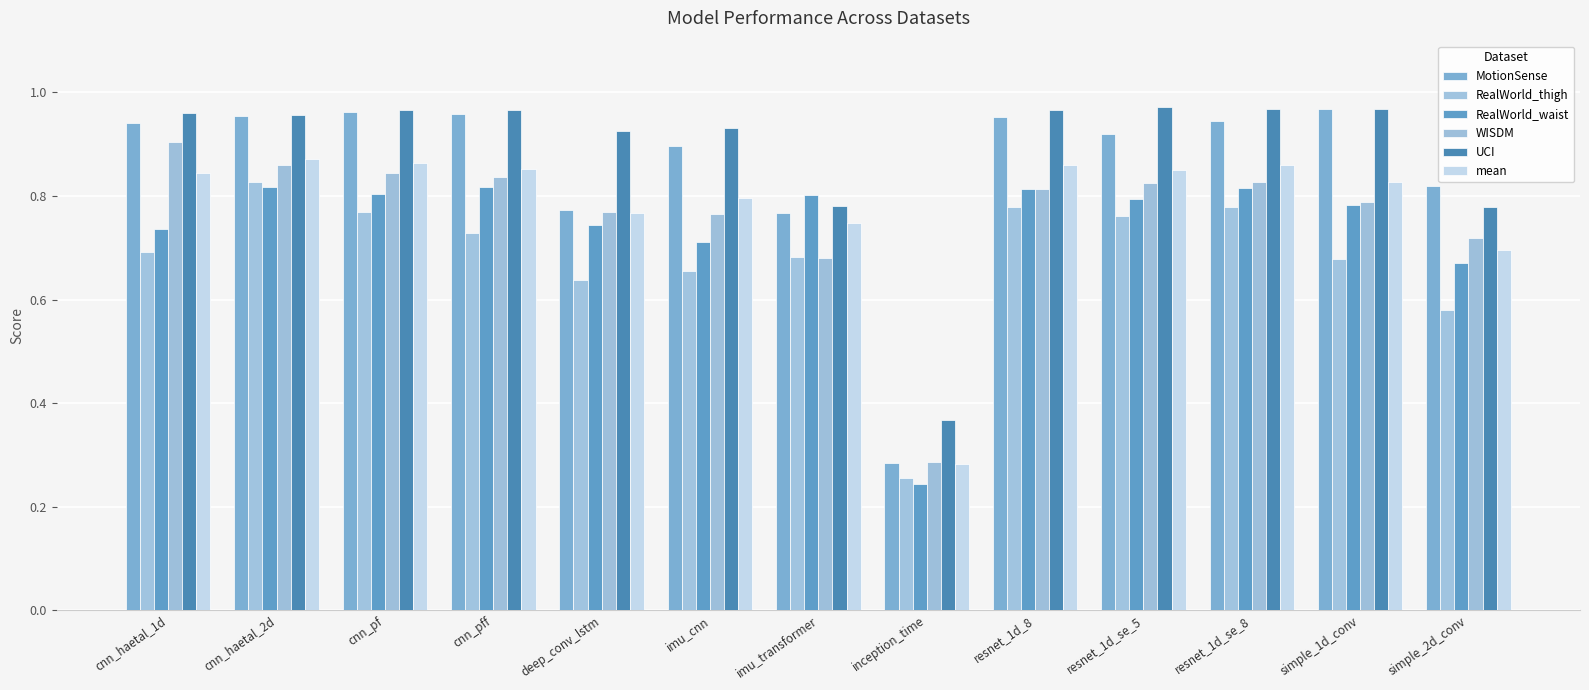

List the series in order of their peak value, highest first.

UCI, MotionSense, WISDM, mean, RealWorld_thigh, RealWorld_waist